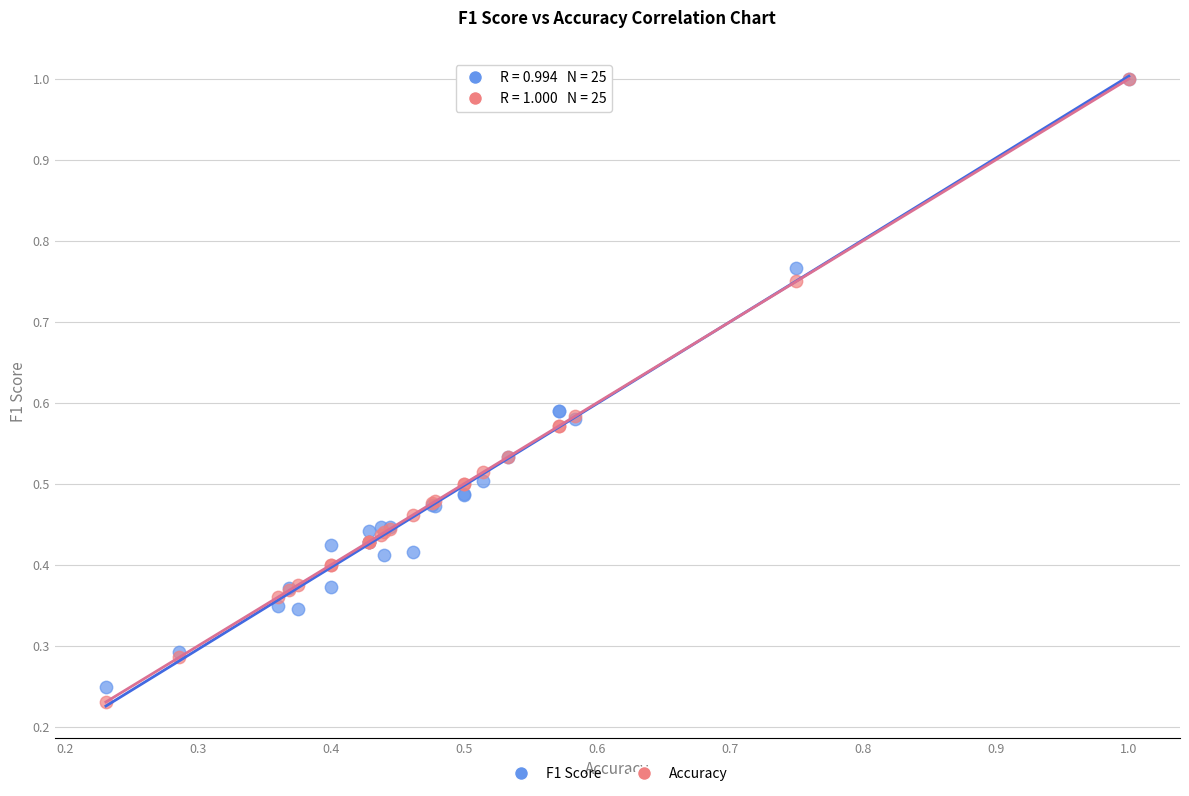

Which series contains the lowest Y value?

Accuracy